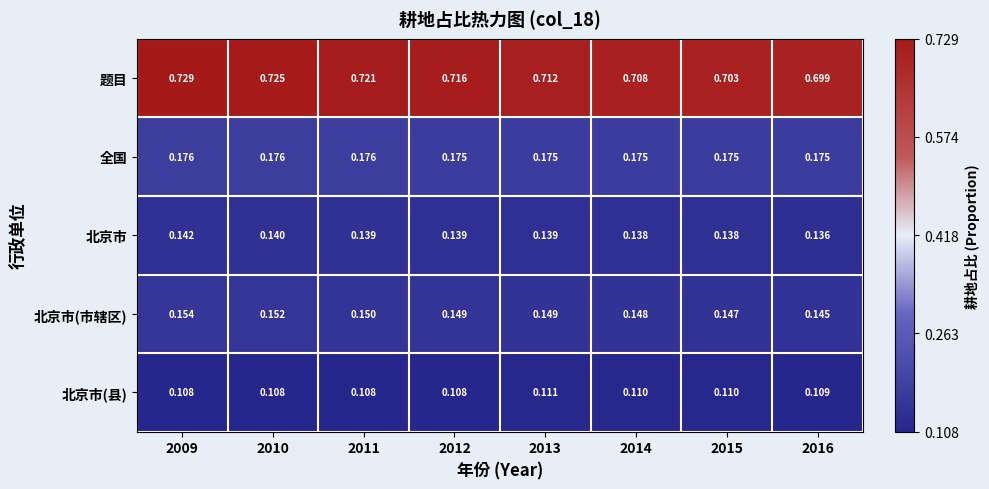

Is the value of 北京市(县) at 2015 greater than the value of 北京市(市辖区) at 2012?

No